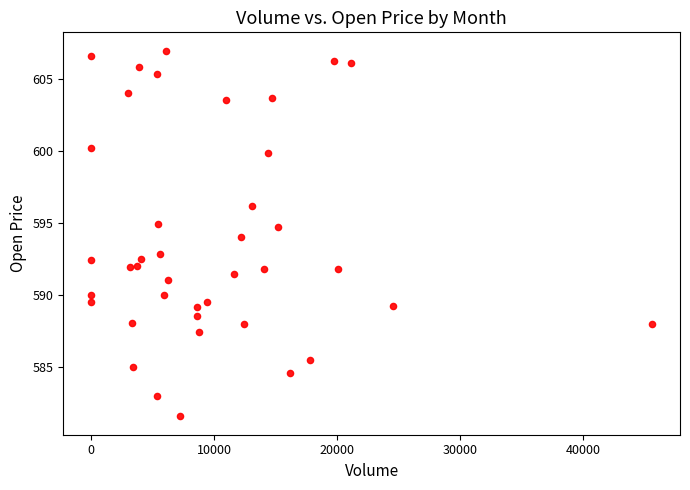

What is the range of Y values (max minus min)?

25.4